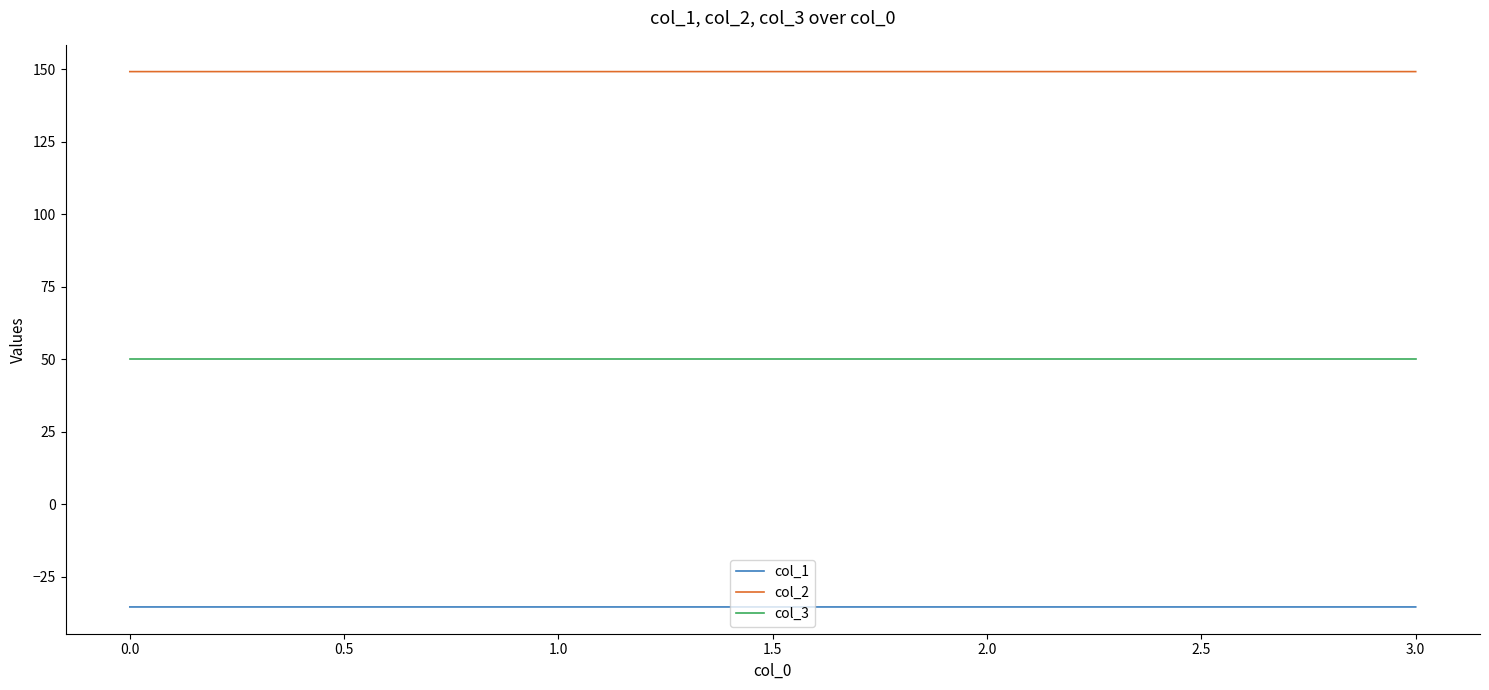

What are all the series names shown in the legend?

col_1, col_2, col_3